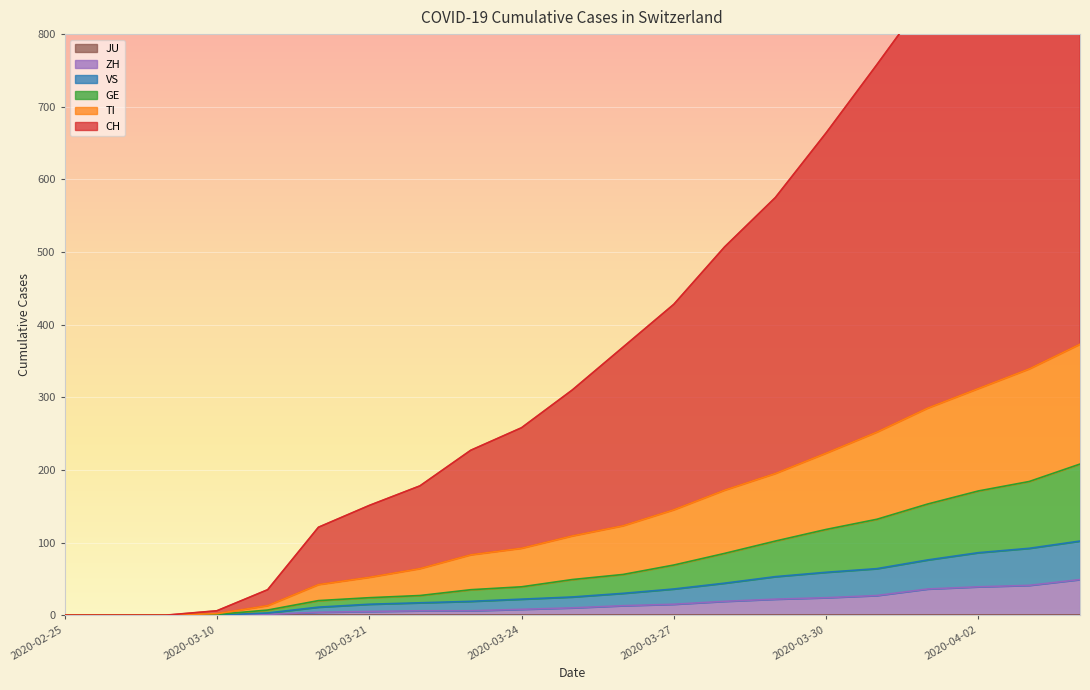

How many lines are shown in the chart?

6